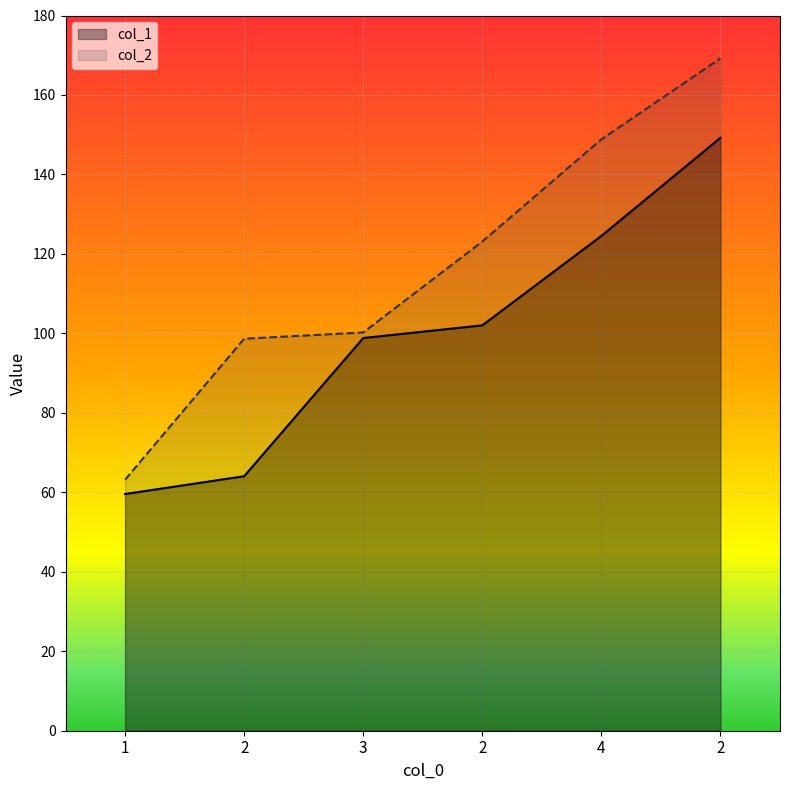

At which category does the chart reach its minimum across all series?

1